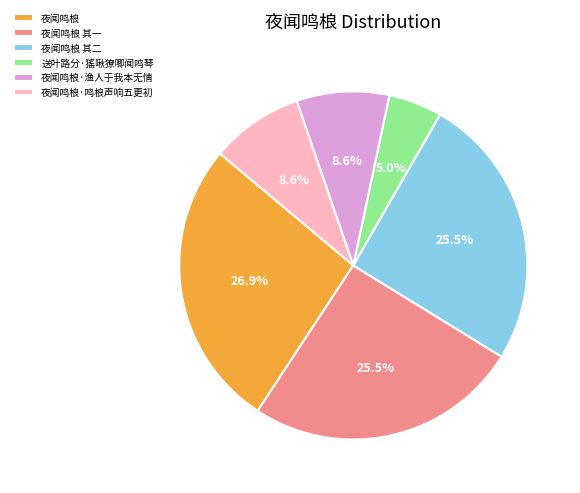

How much of the chart is everything except 送叶路分·猺啾獠唧闻鸣琴?

95.0%